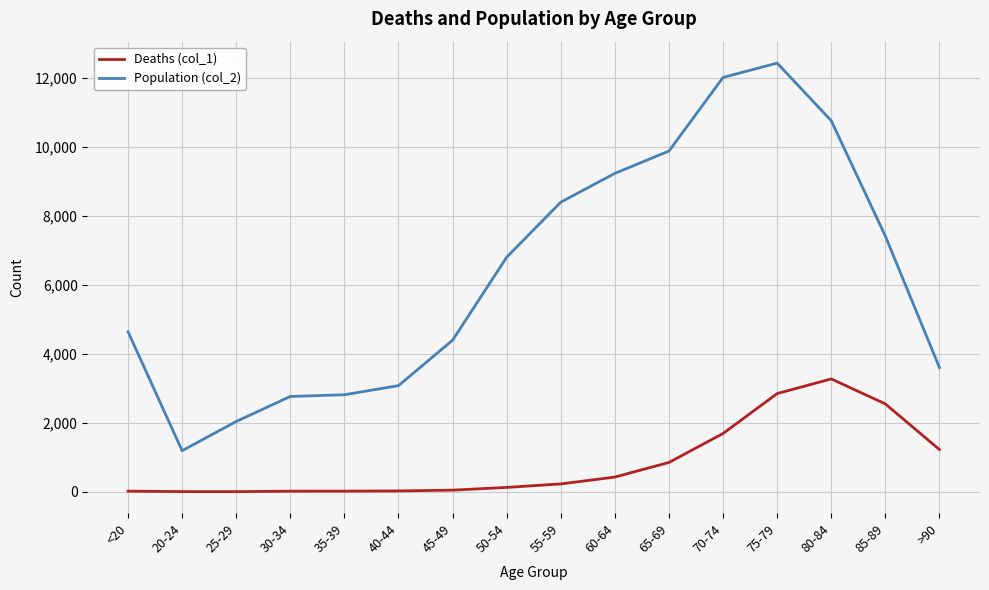

True or false: Population (col_2) and Deaths (col_1) cross at least once.

False